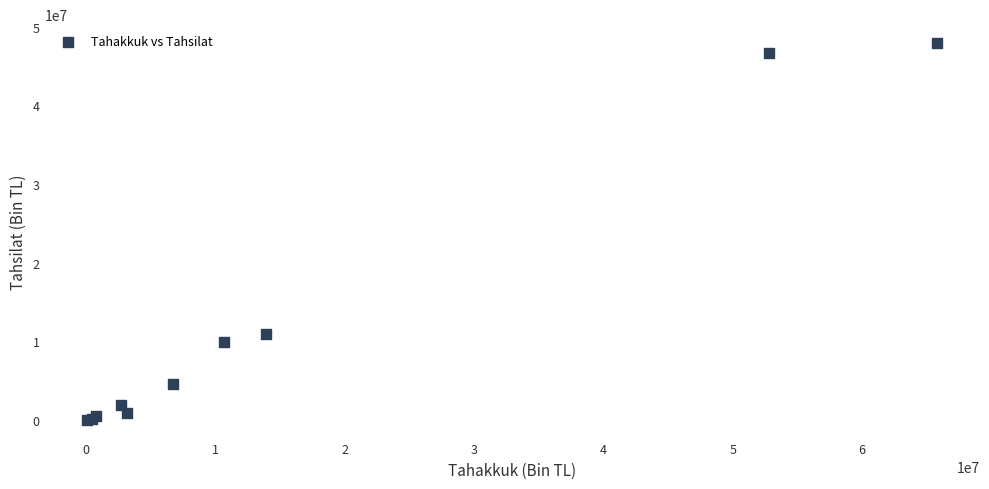

What Y value in the scatter plot is closest to 23982881?

10911891